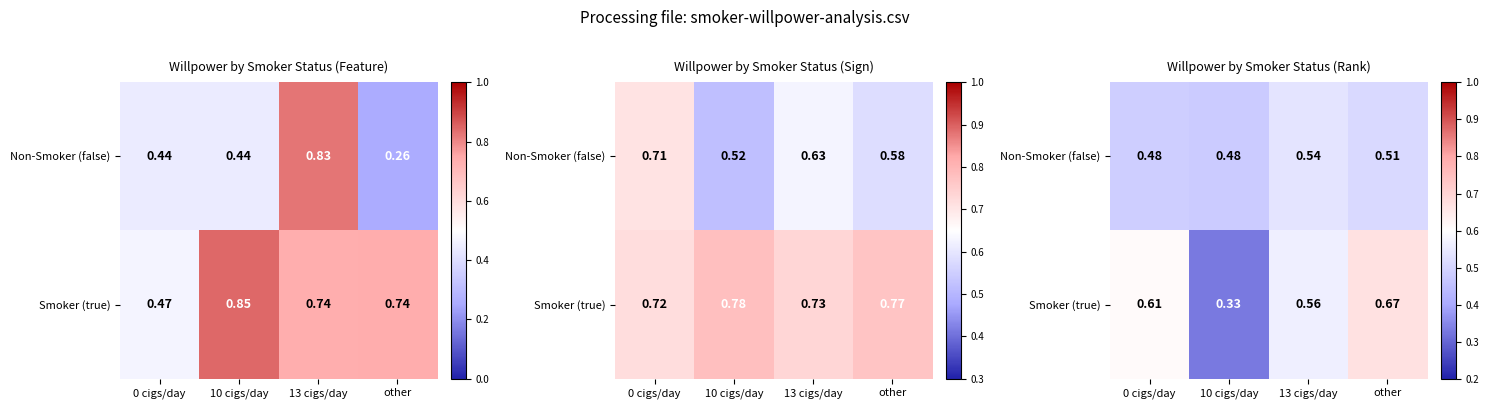

How many categories are shown in the chart?

4